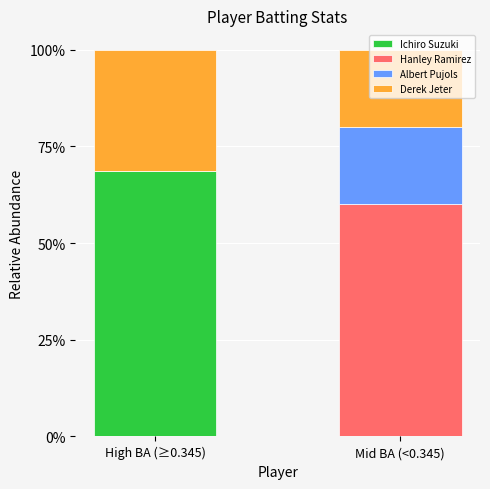

Does the chart contain stacked bars?

Yes